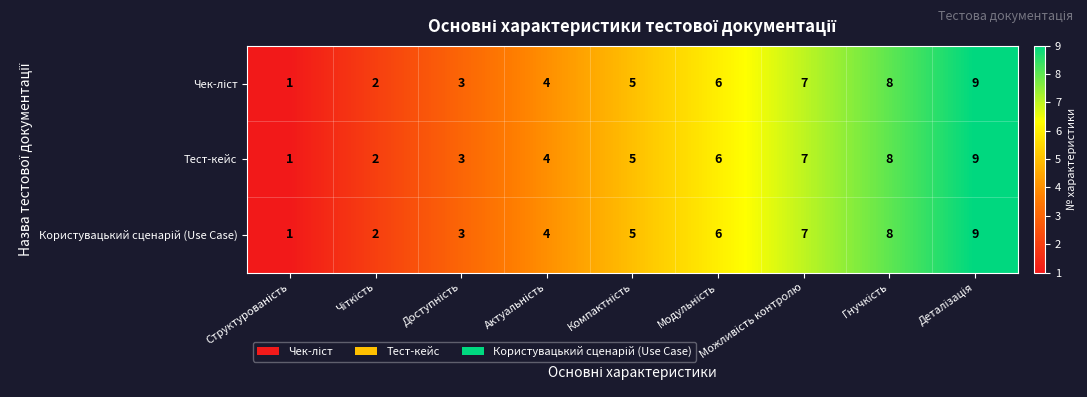

How many Тест-кейс values are between 3 and 7?

5